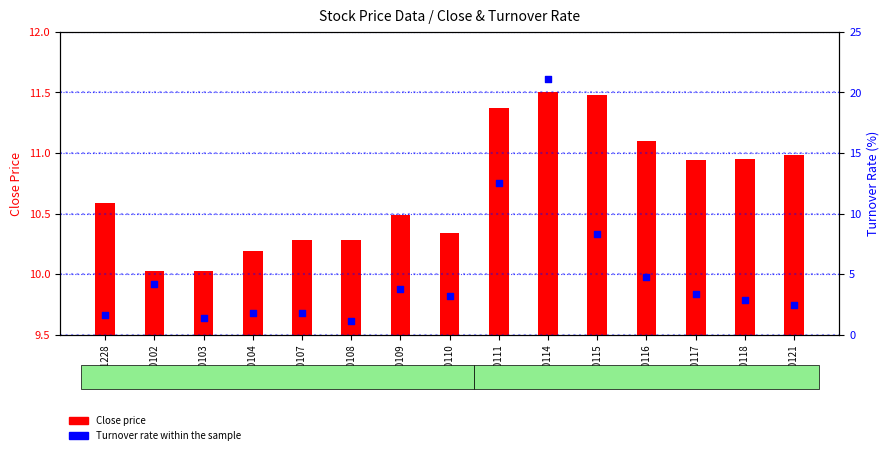

Which series has the largest total across all categories?

Close price